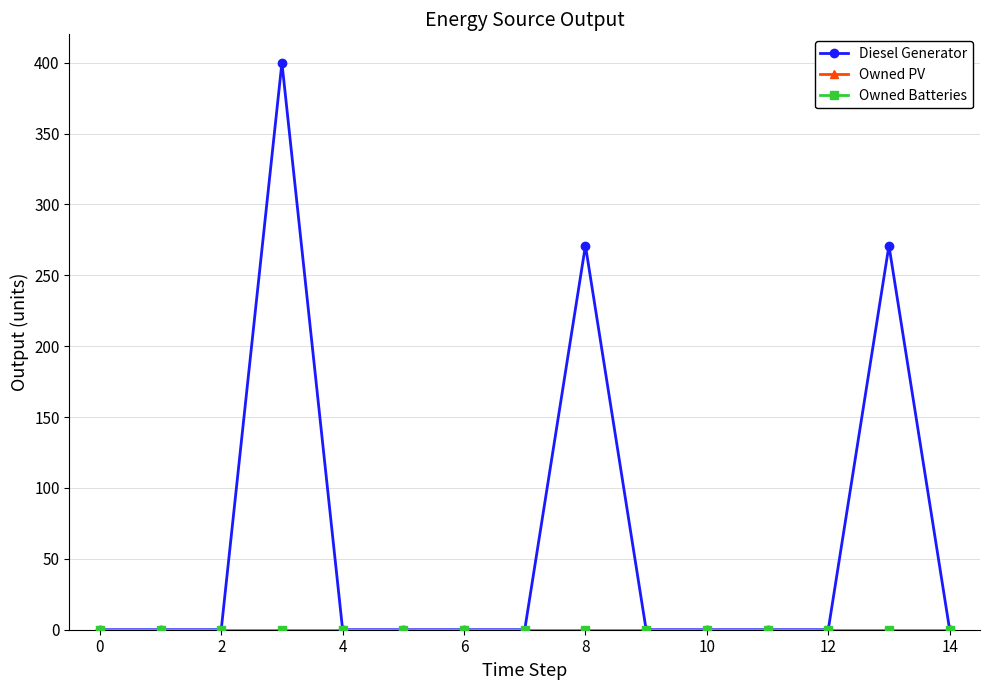

True or false: Owned Batteries and Owned PV intersect in this chart.

False